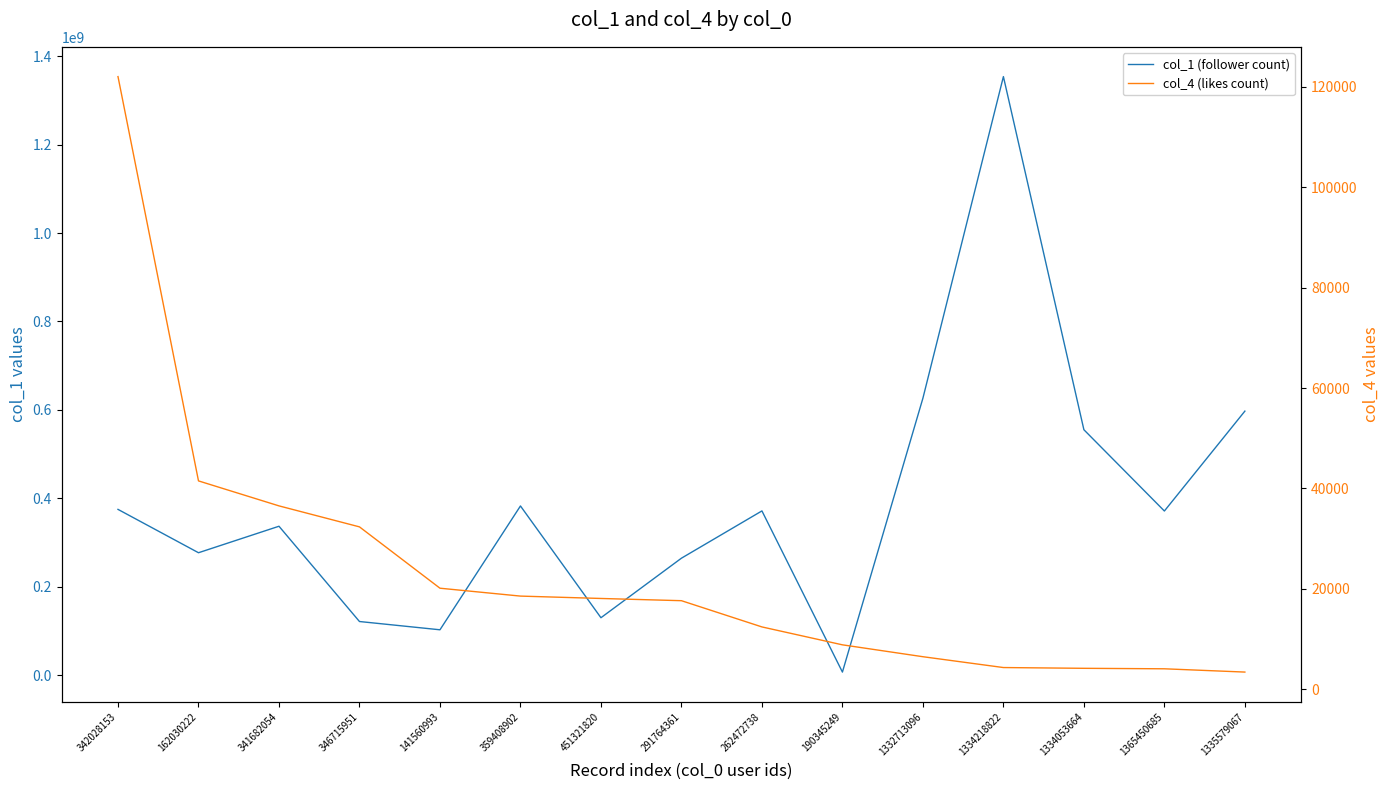

What value does the col_1 (follower count) series have at 1335579067, to the nearest 100?

597248800